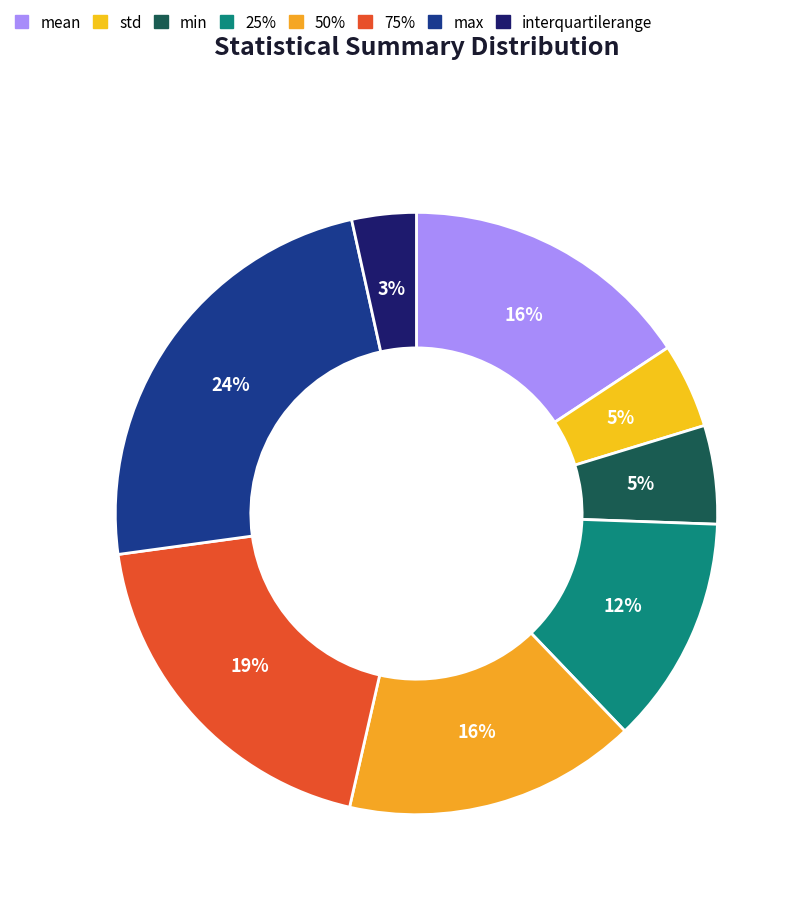

How much of the chart is everything except max?

76.3%